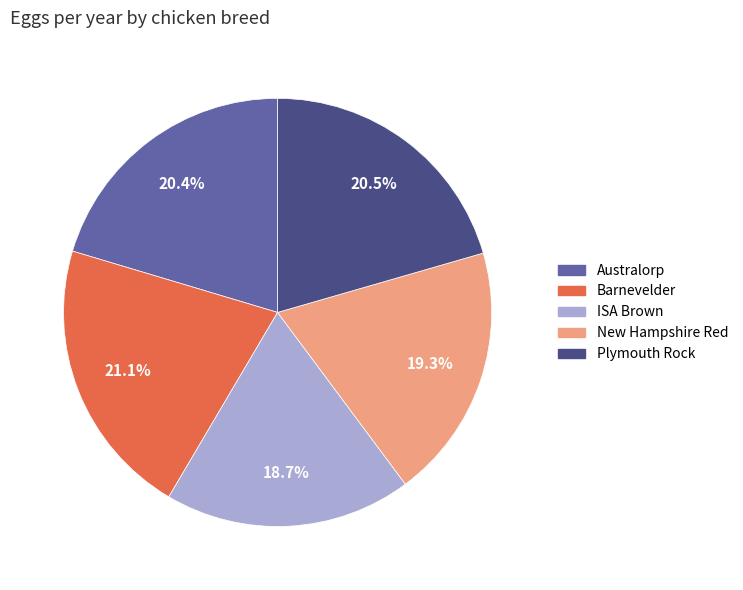

To the nearest percent, what is the difference between the New Hampshire Red and Plymouth Rock slice percentages?

1%